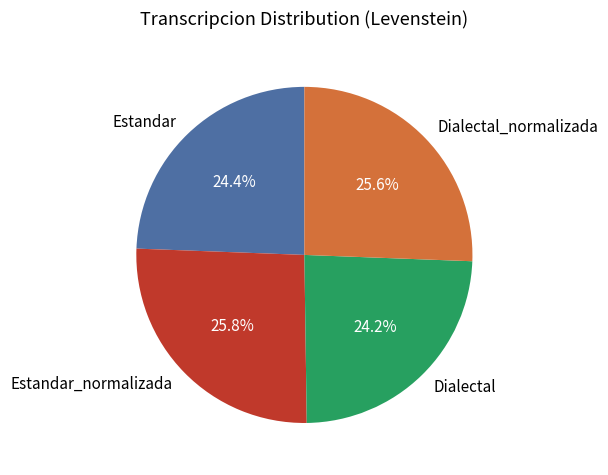

What percentage do Dialectal_normalizada and Estandar_normalizada together represent?

51.4%